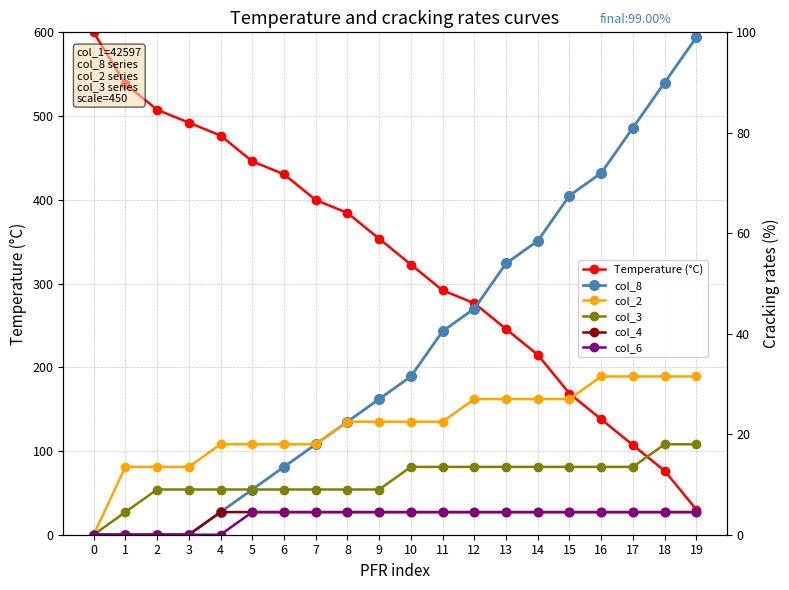

How many values in col_6 are above zero?

15